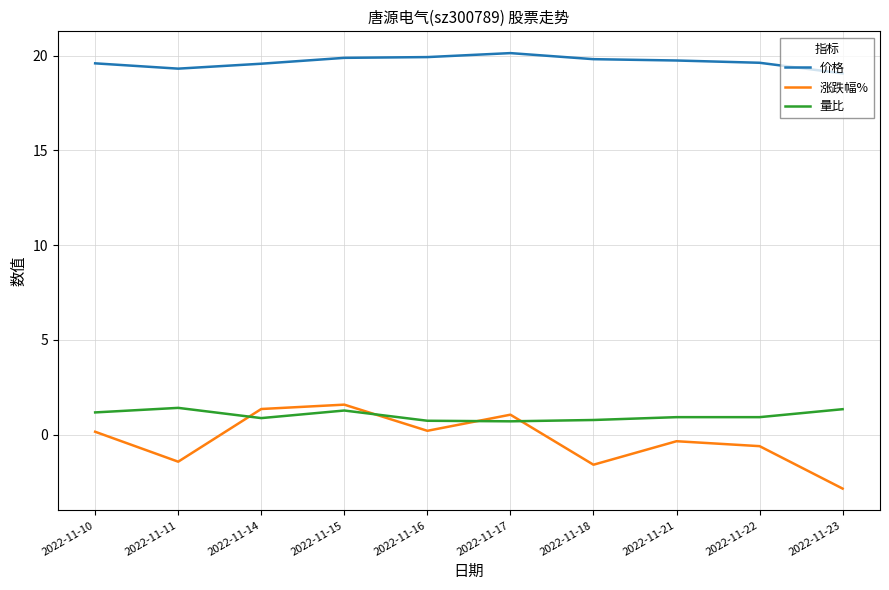

Between which two adjacent categories do 涨跌幅% and 量比 first intersect?

2022-11-11 and 2022-11-14